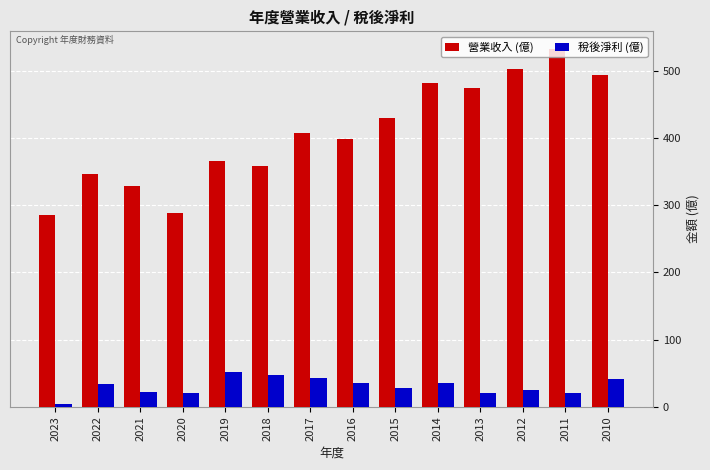

What is the sum of the 稅後淨利 (億) values at 2020 and 2015?

49.3